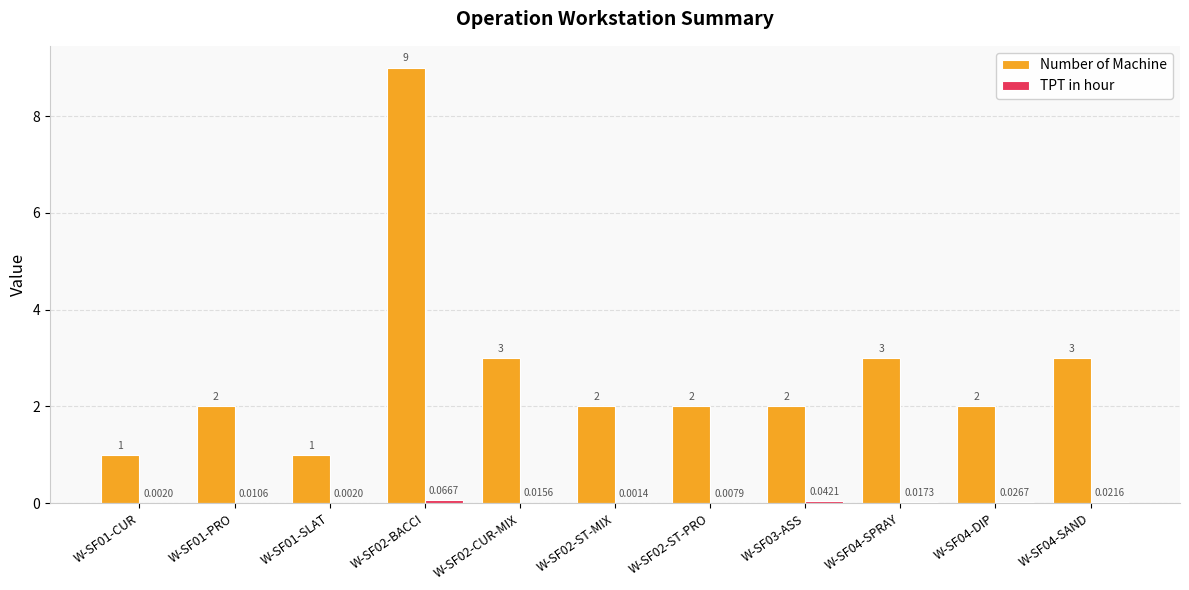

Which series changed the most between W-SF02-CUR-MIX and W-SF04-DIP?

Number of Machine